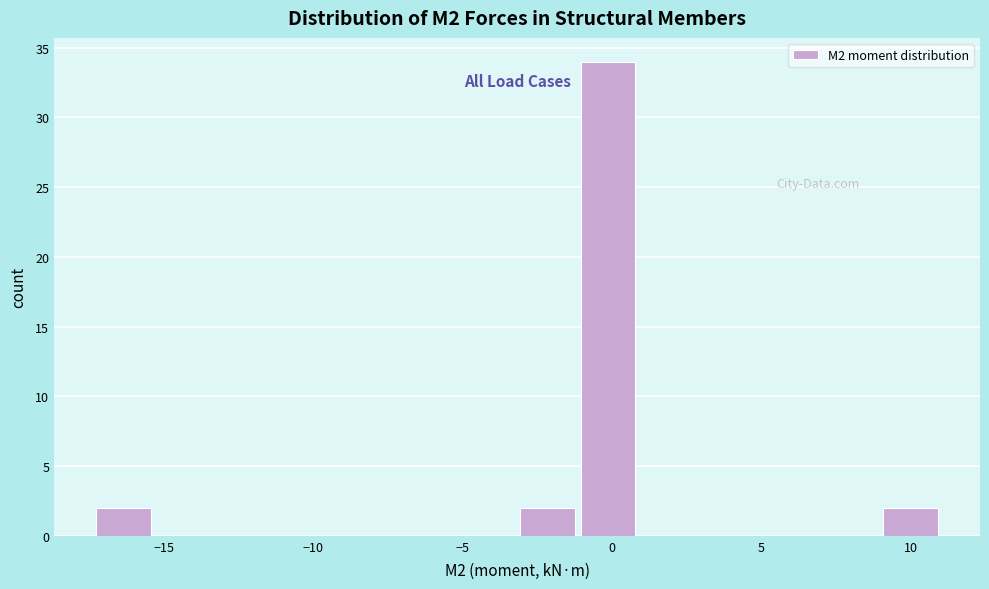

Reading left to right, list every bar in this chart as the range it spans on the x-axis followed by its height. Neither the bar edges nor the heights are printed on the chart, so give them approximately, as read against the axes.

-17 to -15: 2
-15 to -13: 0
-13 to -11: 0
-11 to -9: 0
-9 to -7: 0
-7 to -5: 0
-5 to -3: 0
-3 to -1: 2
-1 to 1: 34
1 to 3: 0
3 to 5: 0
5 to 7: 0
7 to 9: 0
9 to 11: 2